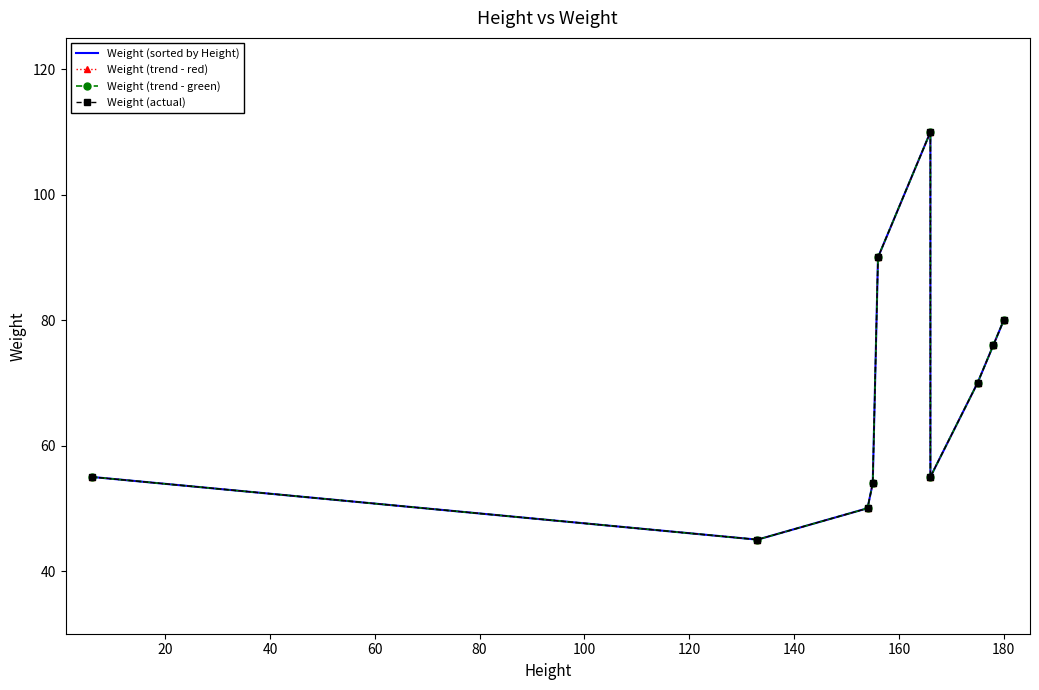

True or false: Weight (trend - red) and Weight (sorted by Height) intersect in this chart.

False